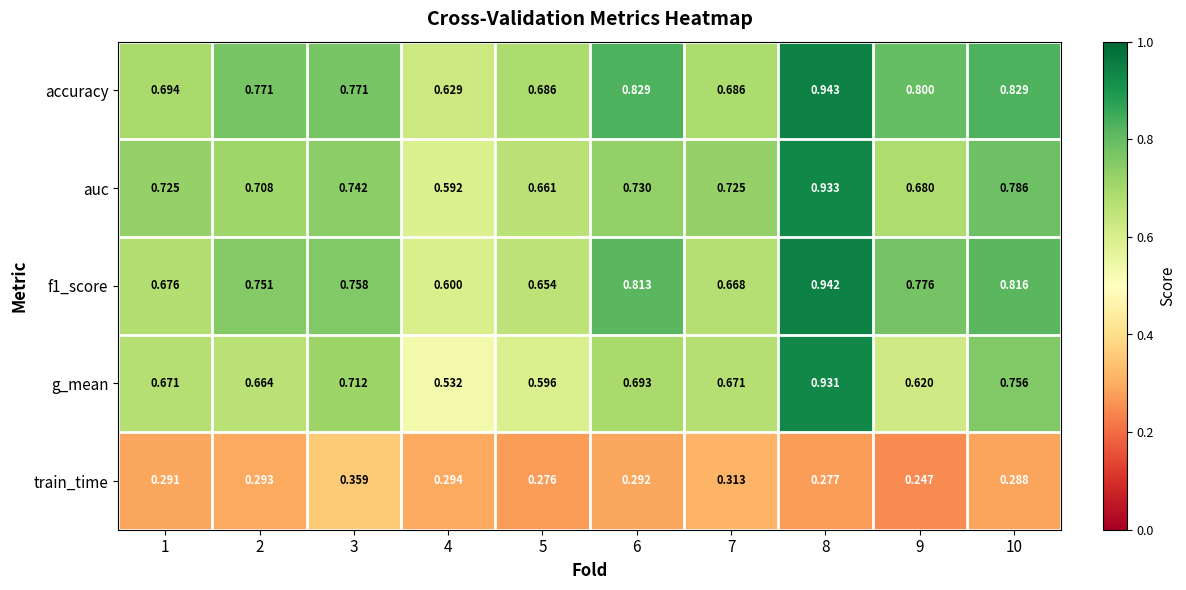

Is the value of train_time at 8 greater than the value of auc at 4?

No